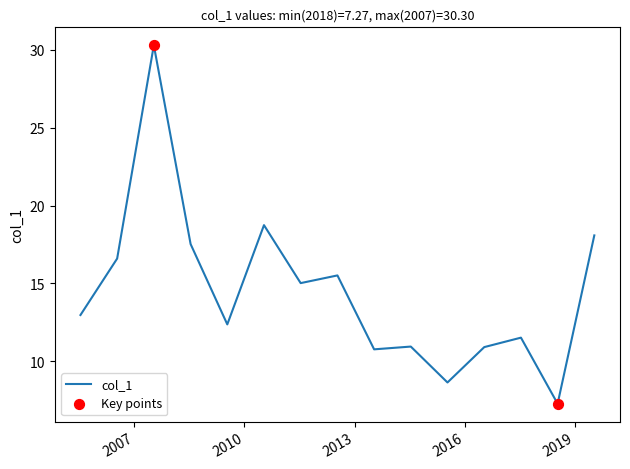

What is the difference between the maximum and minimum values?

23.0